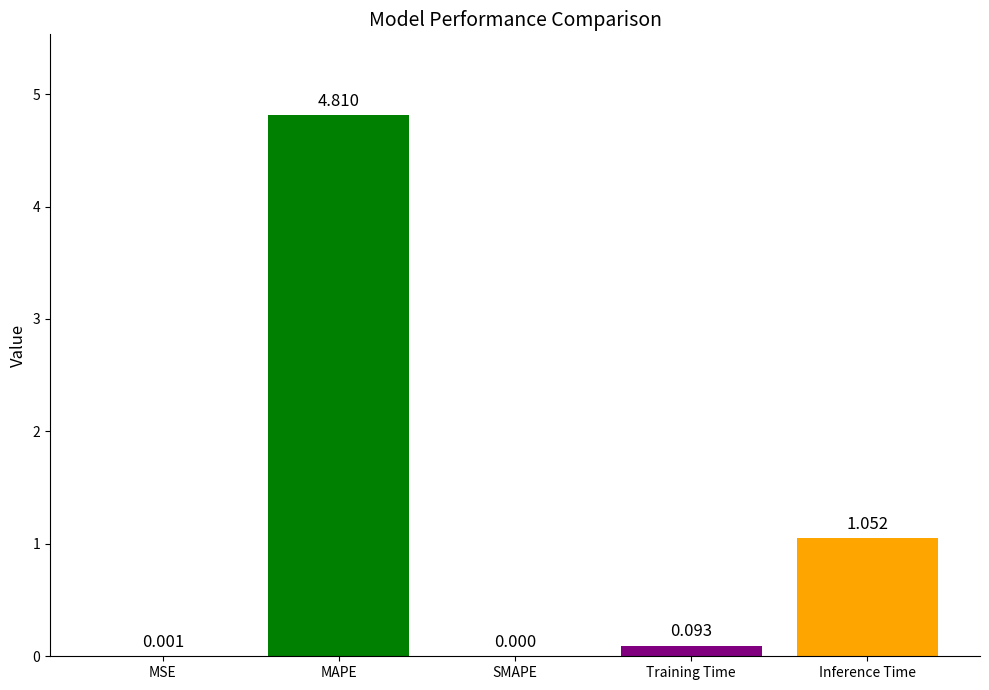

Between MAPE and MSE, which is larger?

MAPE